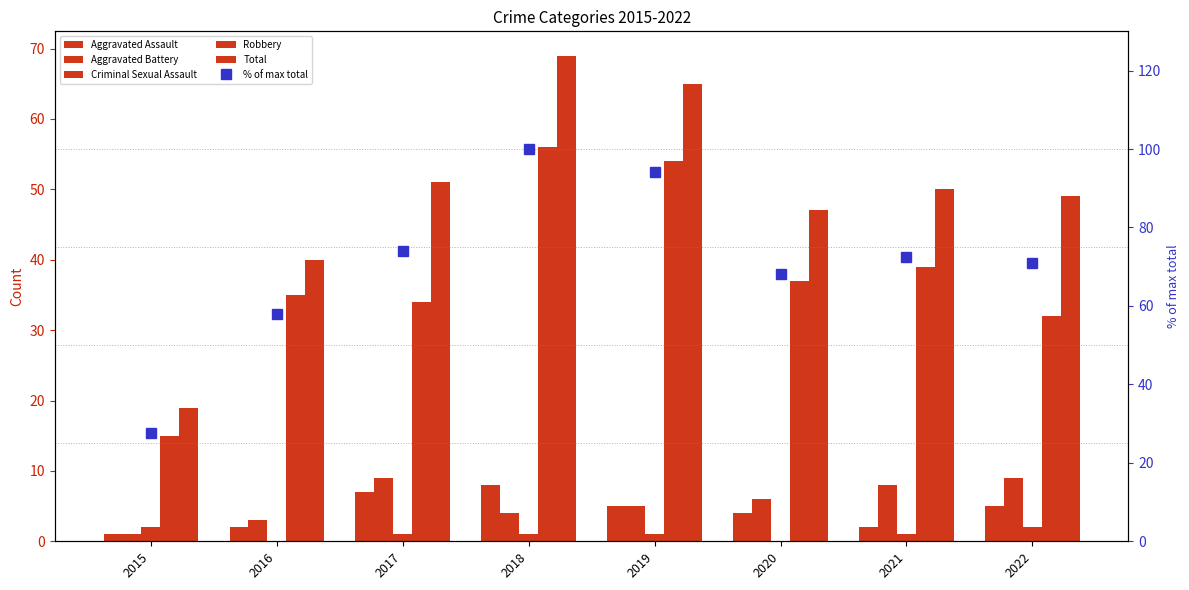

Which series has the largest range (max minus min)?

% of max total